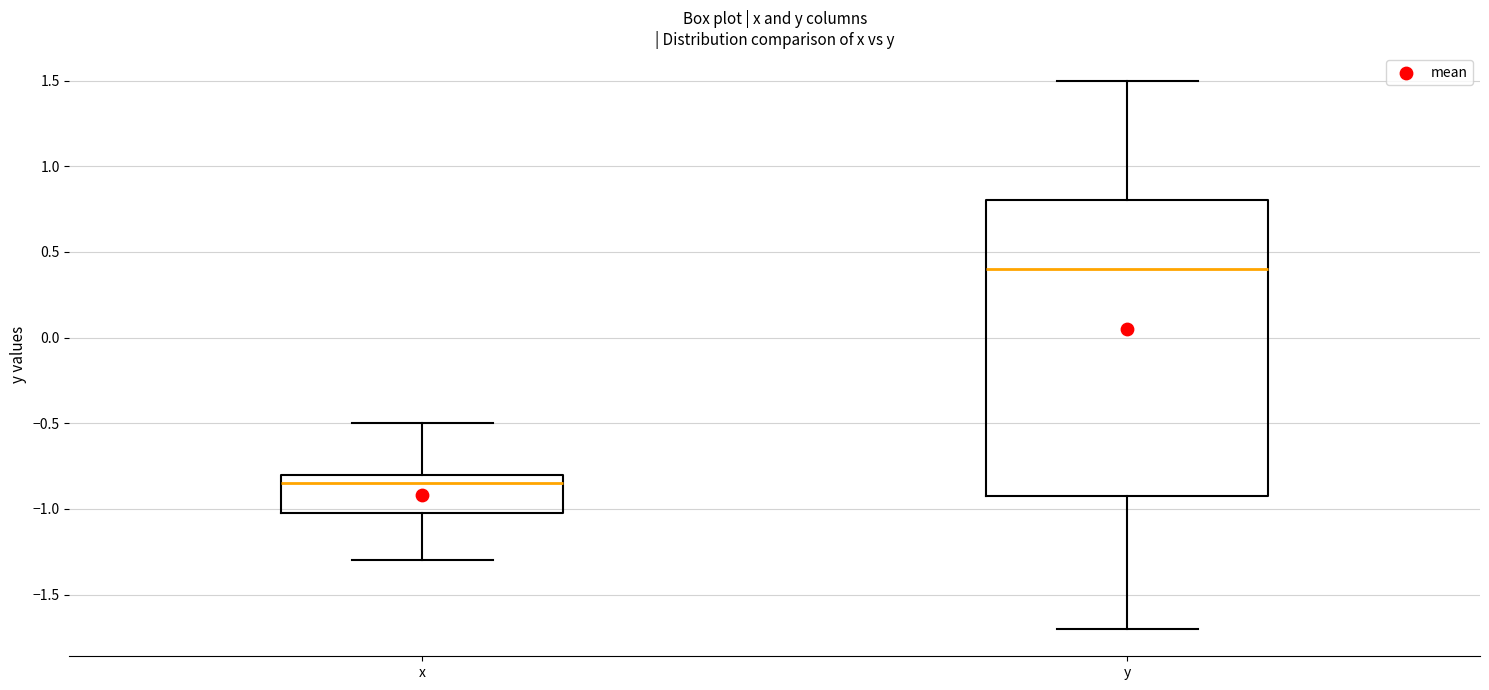

Reading left to right, transcribe this box plot: for each box, give where its median line is, the range the box spans, and where its two whiskers end, as read against the y-axis. The values are not printed on the chart, so give them approximately, as read against the axis.

x: median -0.85, box -1.00 to -0.80, whiskers -1.30 to -0.50
y: median 0.40, box -0.90 to 0.80, whiskers -1.70 to 1.50